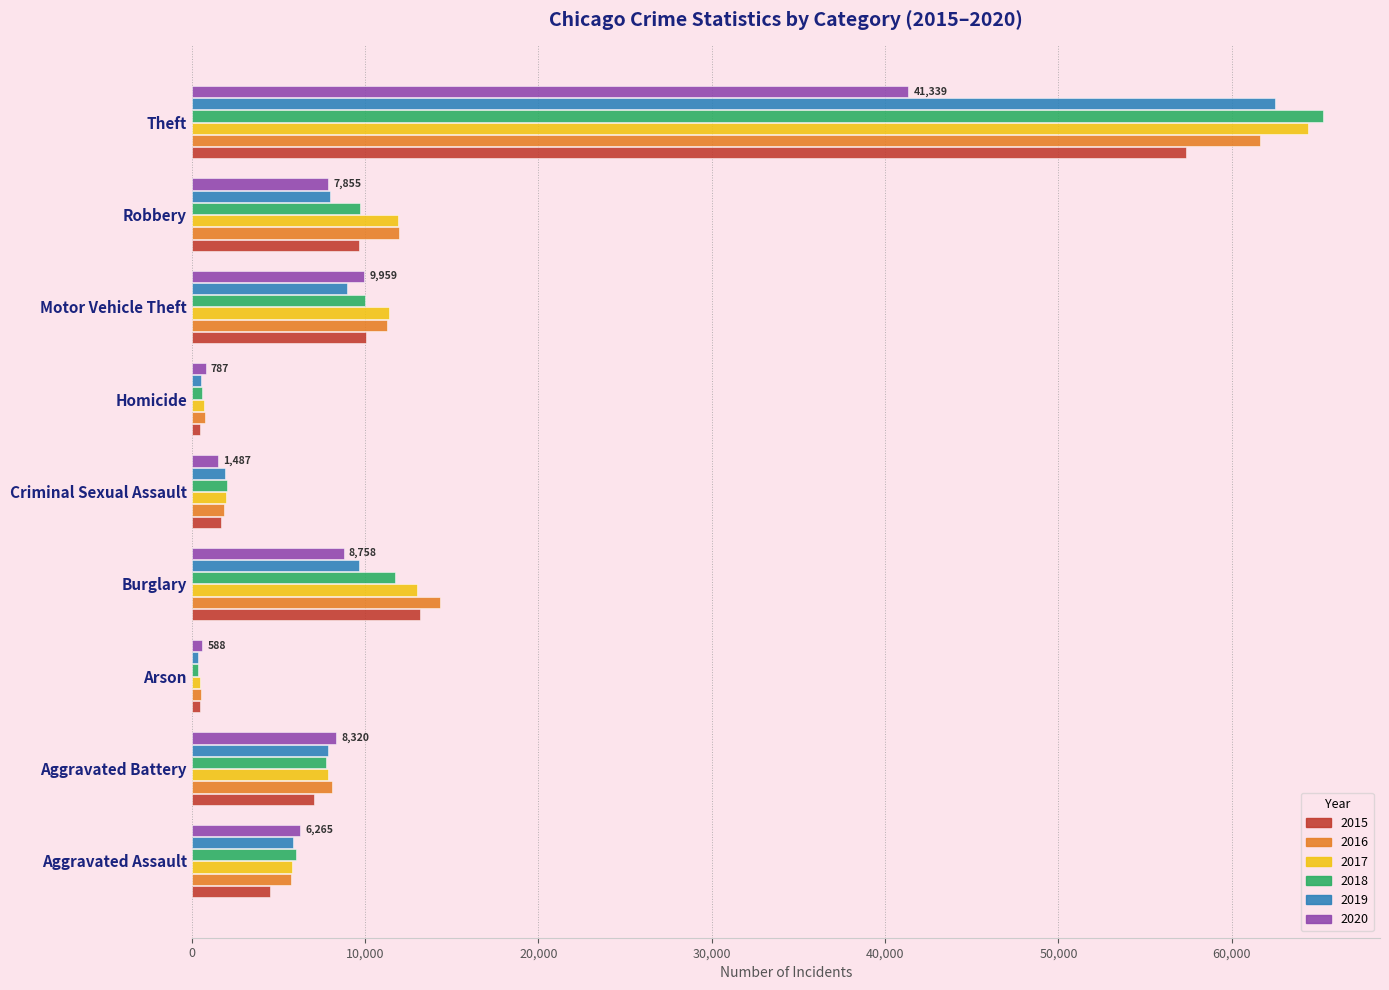

Which category has the highest value in the 2020 series?

Theft